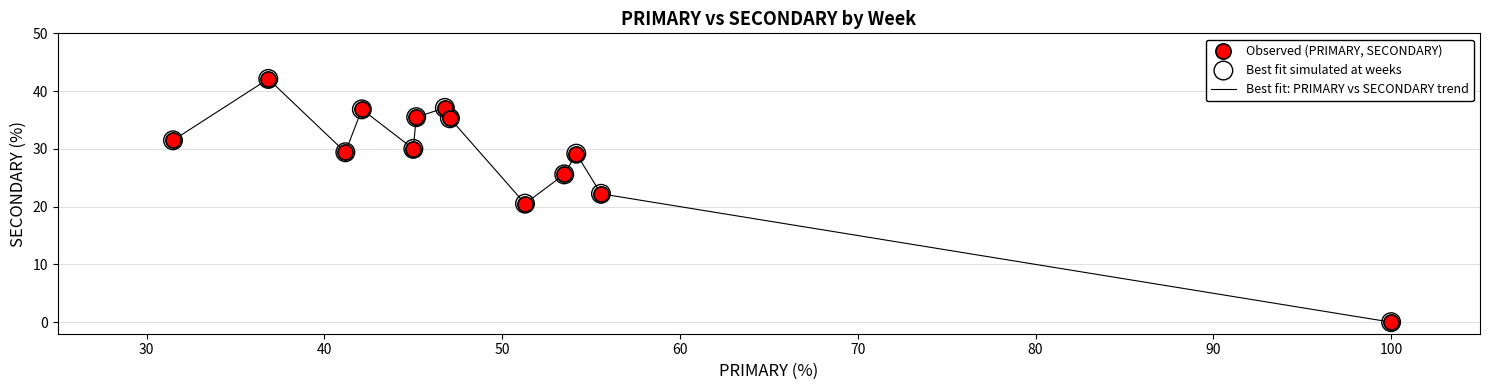

What is the difference between the maximum and minimum values?

42.1